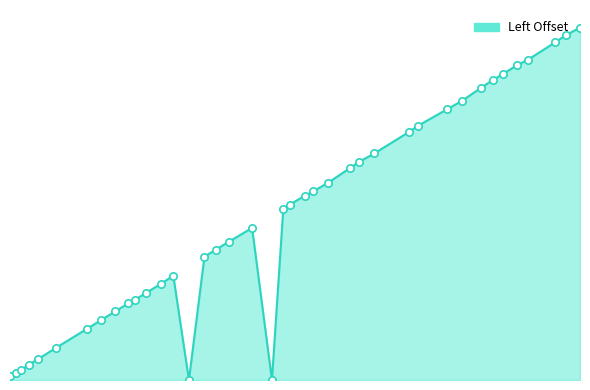

Does the chart have visible grid lines?

No